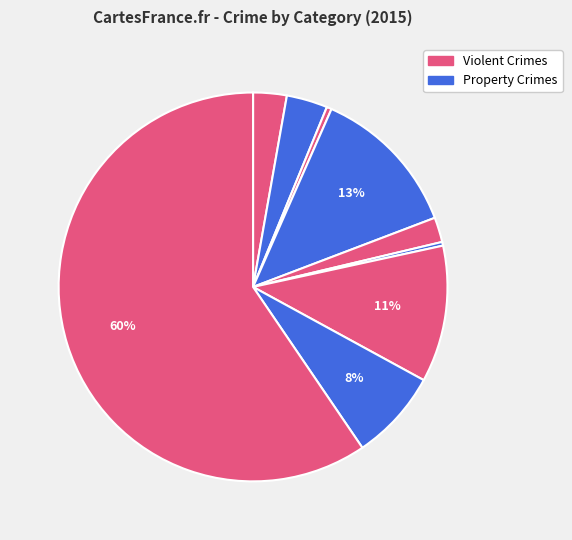

Count the number of slices in the pie.

9